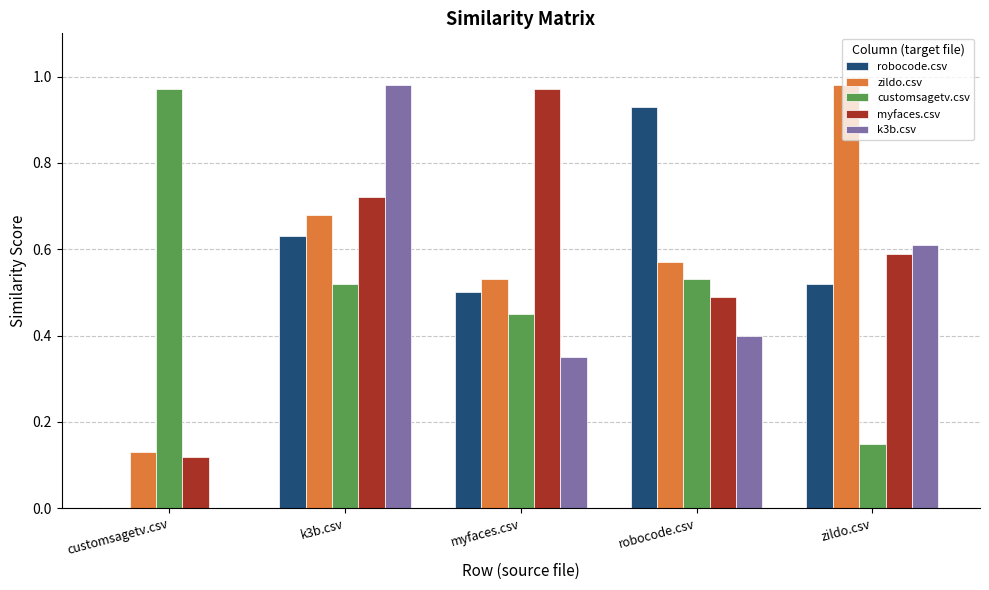

How many values in robocode.csv are above zero?

4